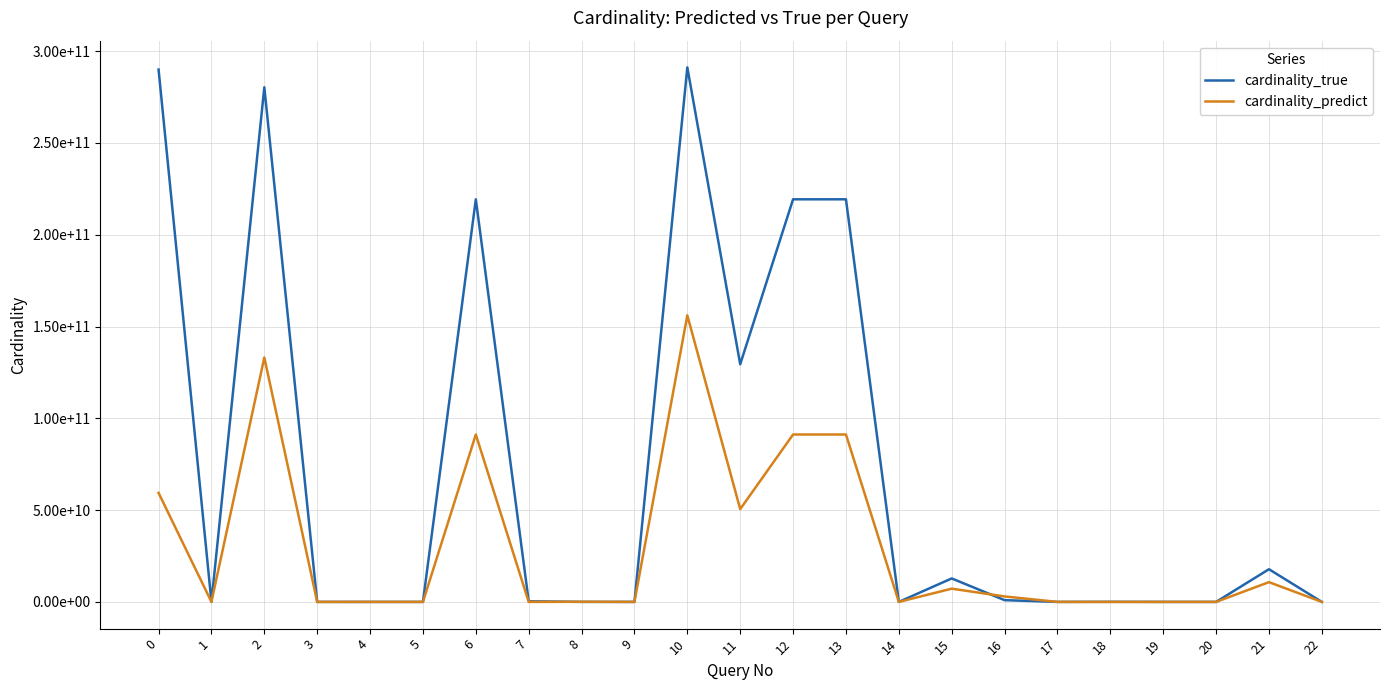

Does the chart display data point markers on the line(s)?

No